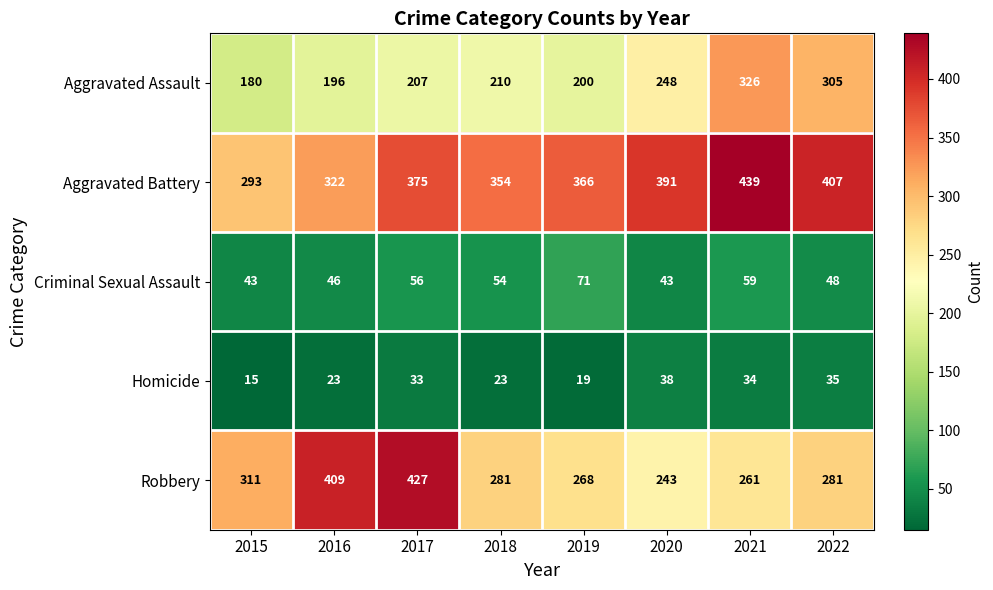

What is the total value across all series at 2021?

1119